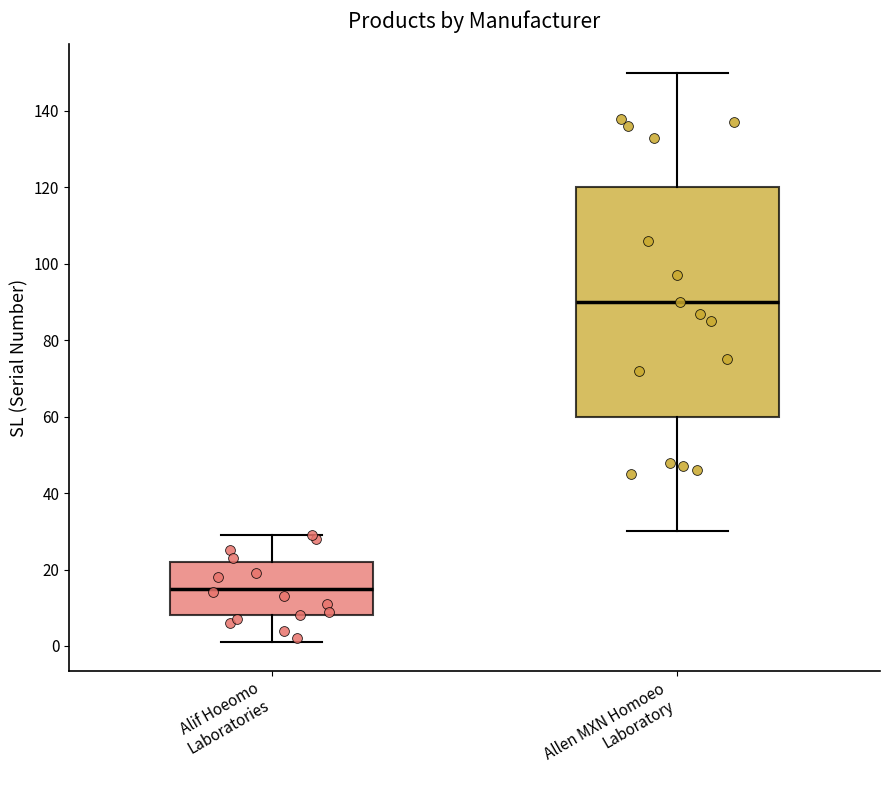

Reading left to right, transcribe this box plot: for each box, give where its median line is, the range the box spans, and where its two whiskers end, as read against the y-axis. The values are not printed on the chart, so give them approximately, as read against the axis.

Alif Hoeomo Laboratories: median 16, box 8 to 22, whiskers 2 to 30
Allen MXN Homoeo Laboratory: median 90, box 60 to 120, whiskers 30 to 150